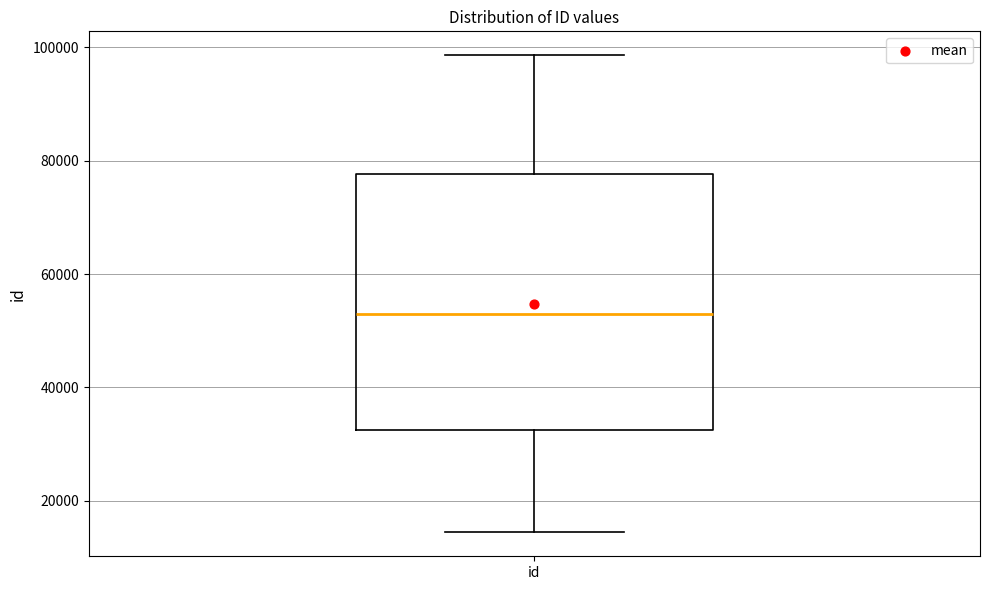

Where does the median line of the box for id sit on the y-axis? The values are not printed on the chart, so give them approximately, as read against the axis.

52000